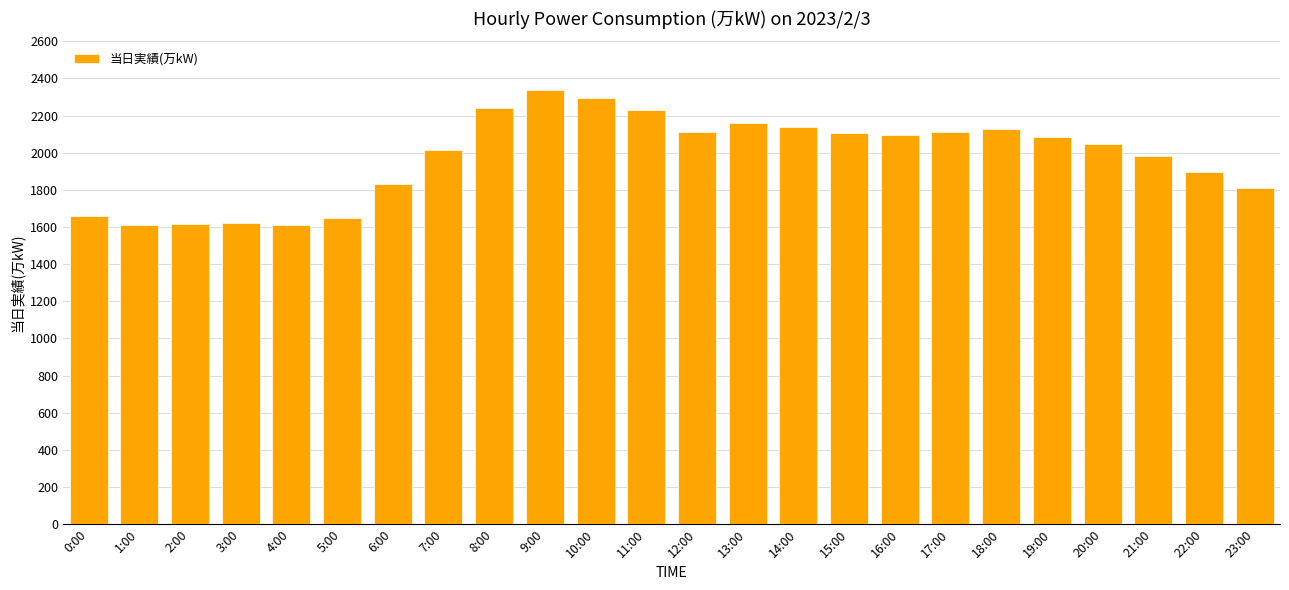

True or false: the data shows 3697 at 10:00.

False